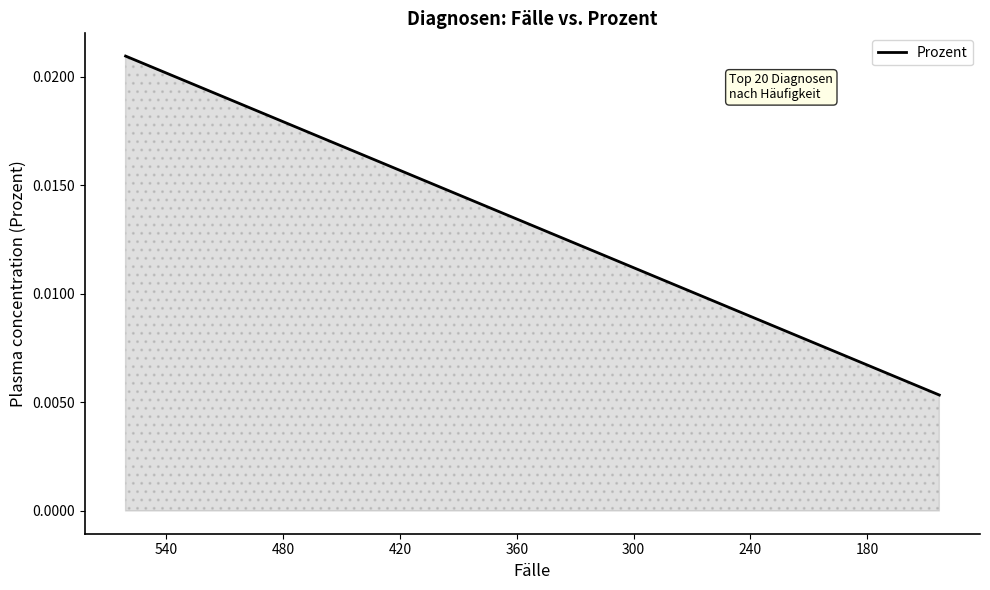

What is the label of the 19th point from the right?

180